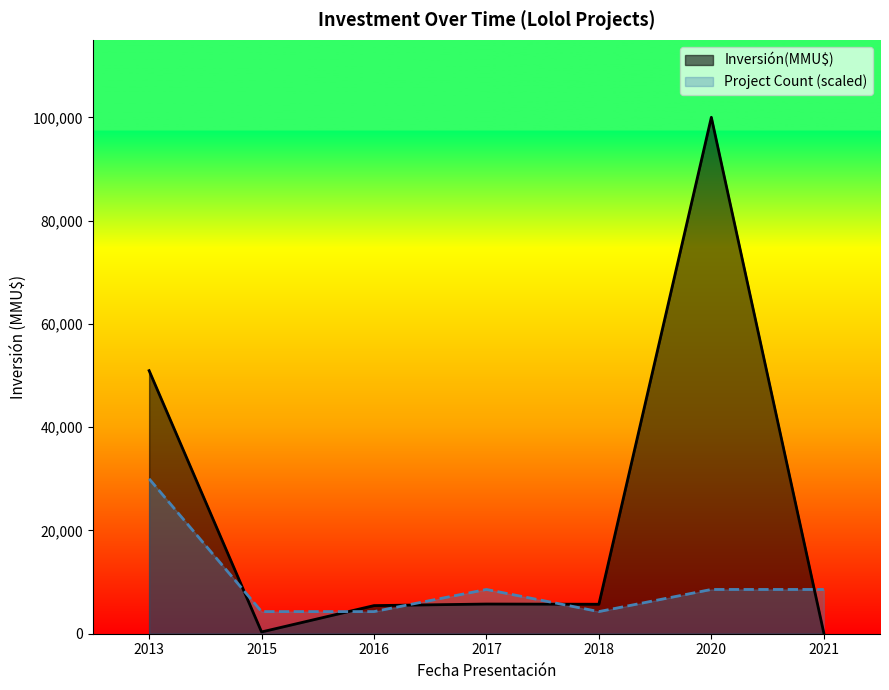

Which series changed the most between 2017 and 2020?

Inversión(MMU$)